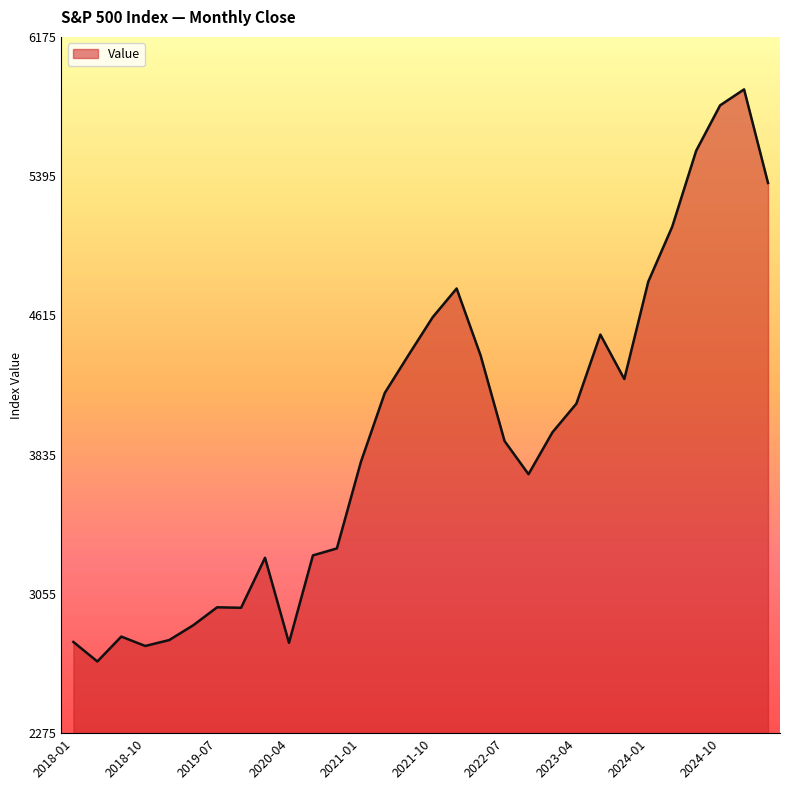

What is the difference between the maximum and minimum values?

3204.8